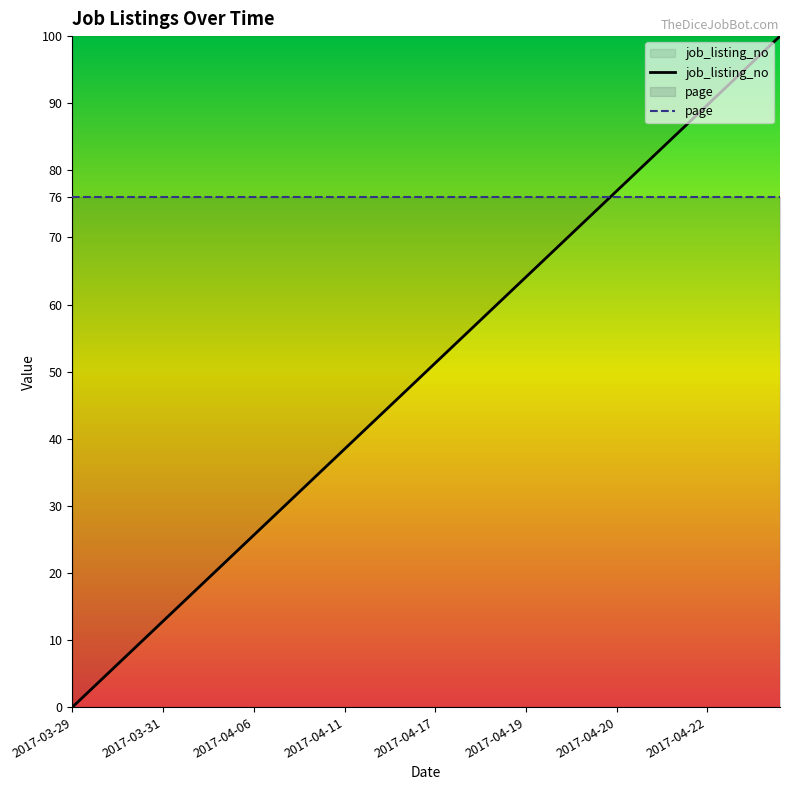

At how many categories does at least one series exceed 46?

40